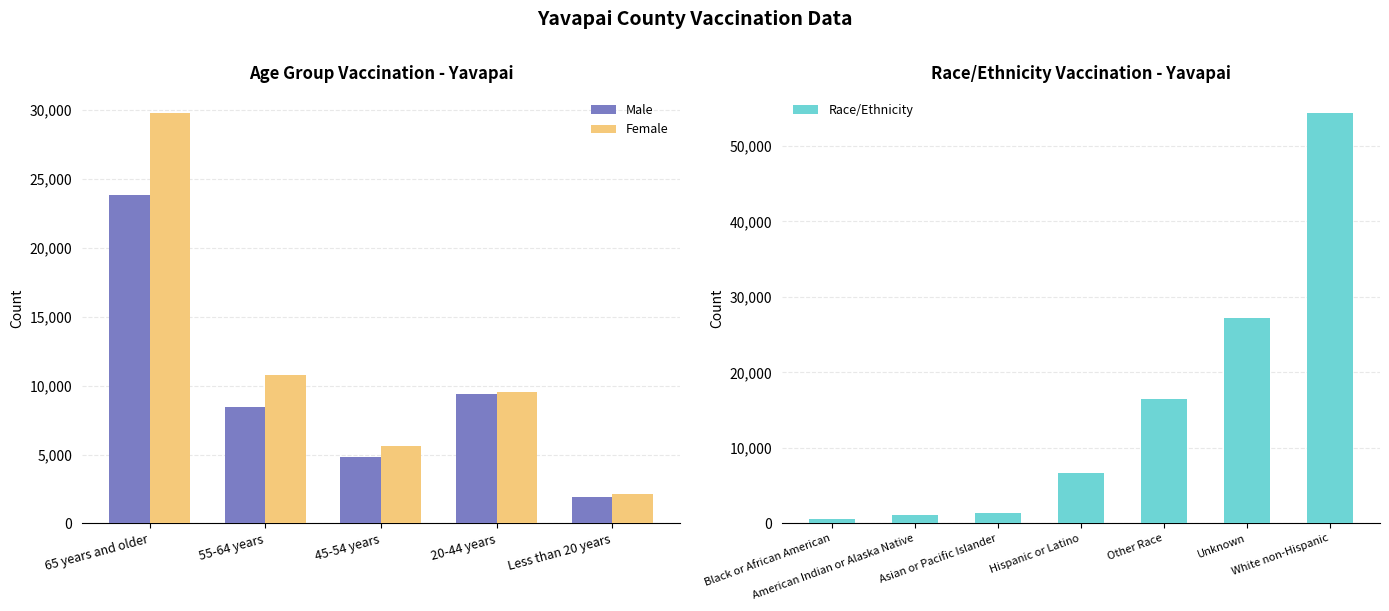

What is the label of the 2nd bar from the right?

20-44 years